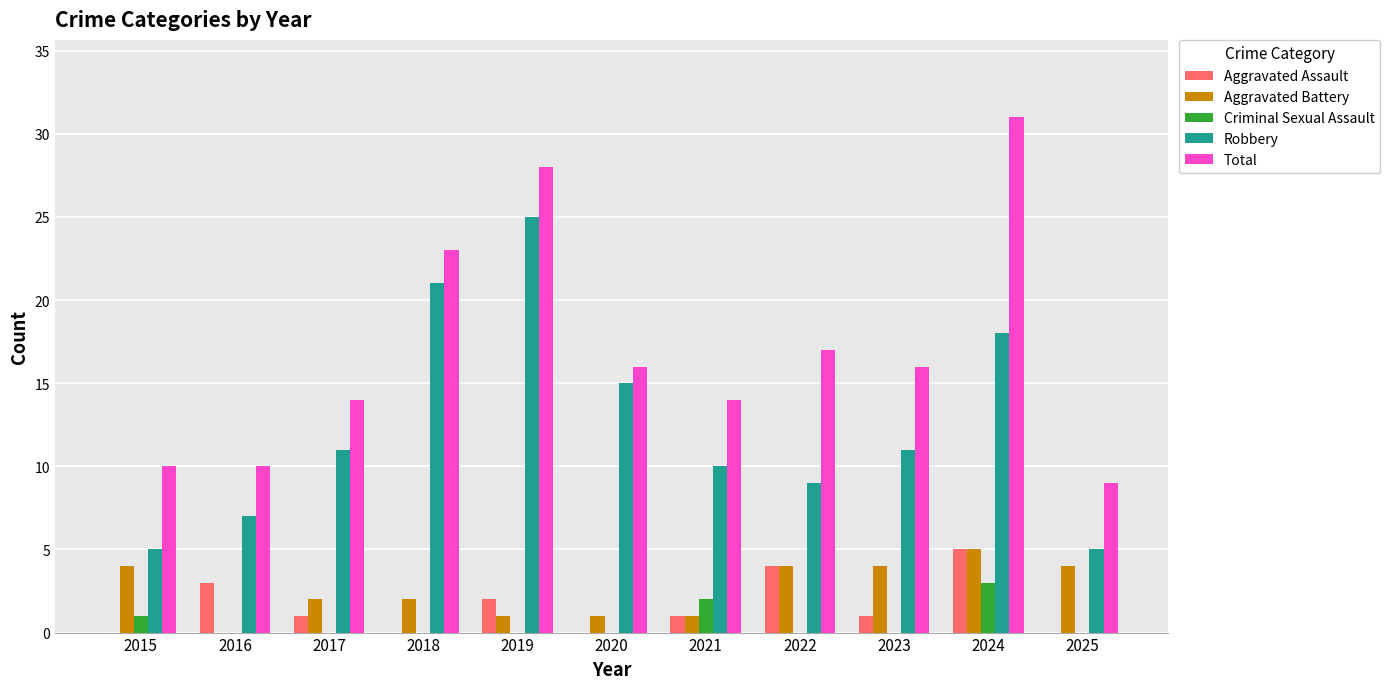

The value of Total at 2025 is 15. True or false?

False